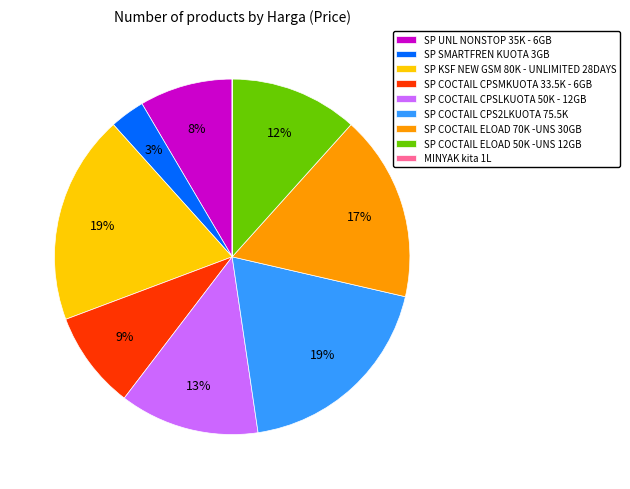

Is the sum of SP UNL NONSTOP 35K - 6GB and SP COCTAIL CPSLKUOTA 50K - 12GB greater than half?

No